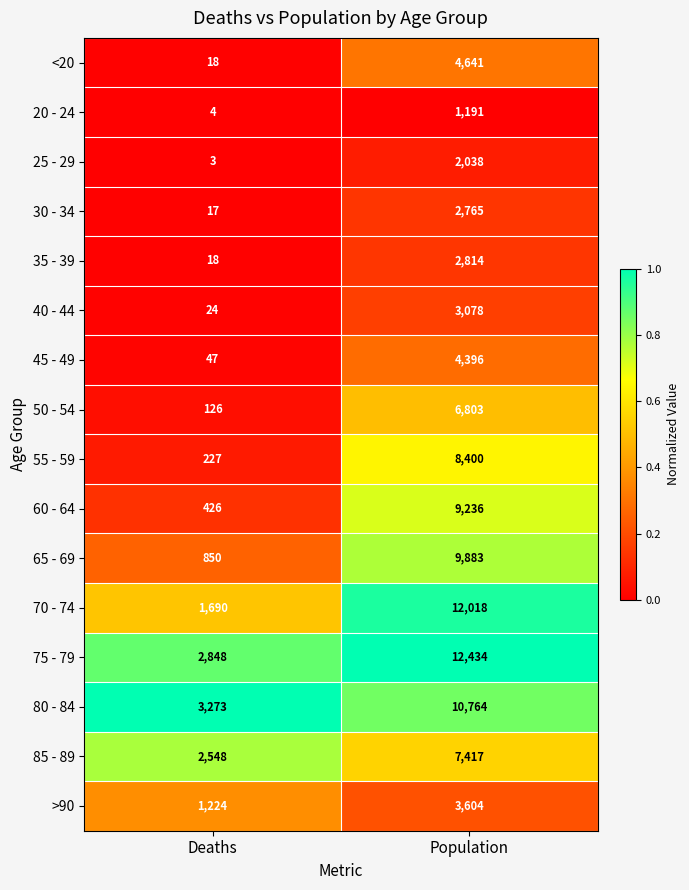

What is the total value across all series at Deaths?

13343